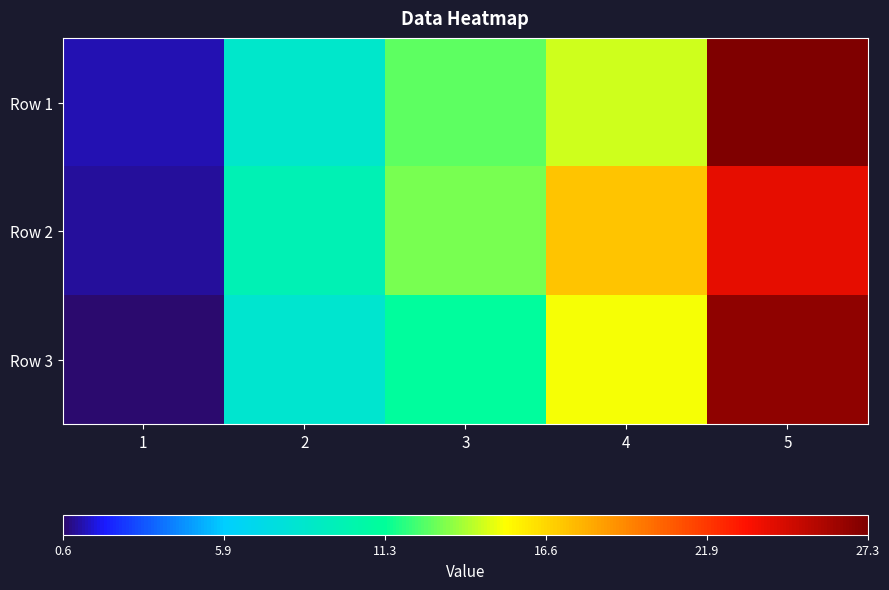

At which category is the sum across all series the highest?

5